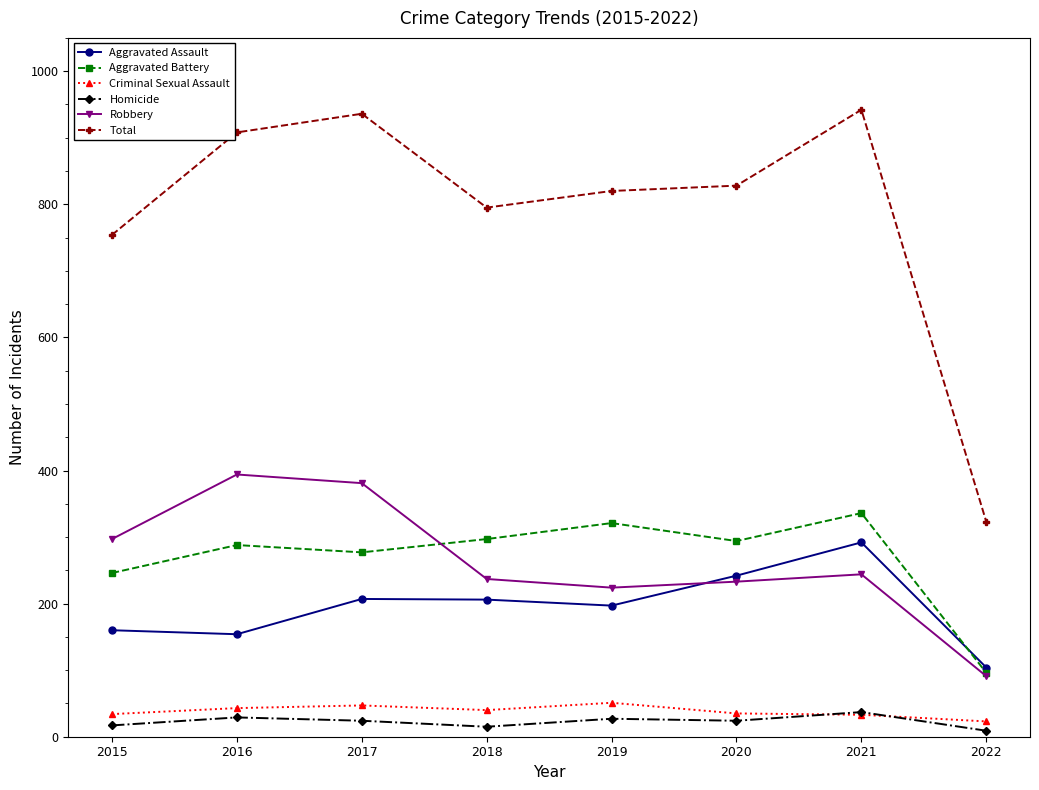

What are all the series names shown in the legend?

Aggravated Assault, Aggravated Battery, Criminal Sexual Assault, Homicide, Robbery, Total